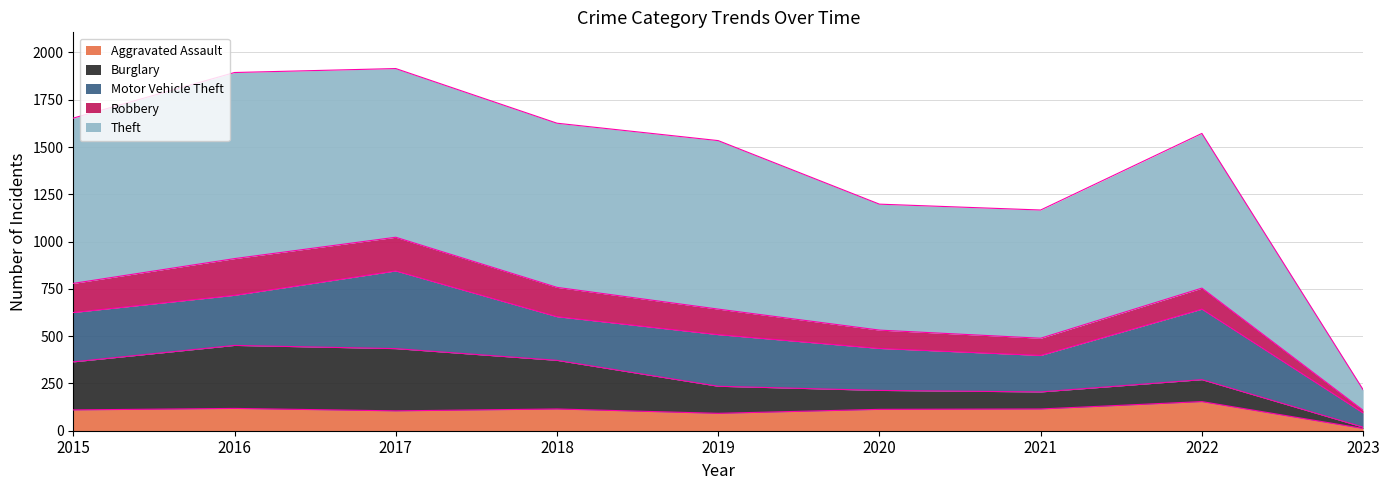

List the labels in order of Burglary value, largest first.

2016, 2017, 2018, 2015, 2019, 2022, 2020, 2021, 2023